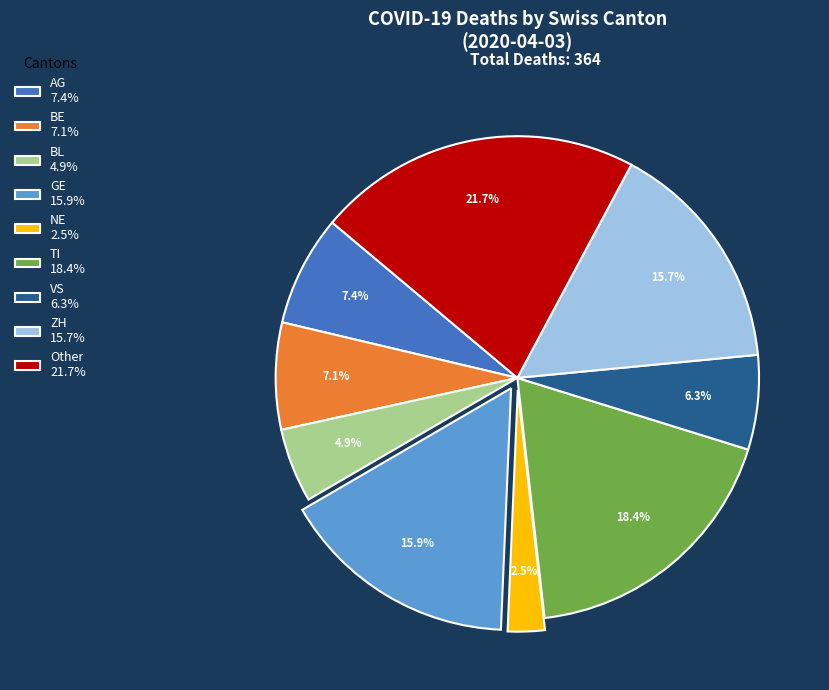

How many segments does this pie chart have?

9